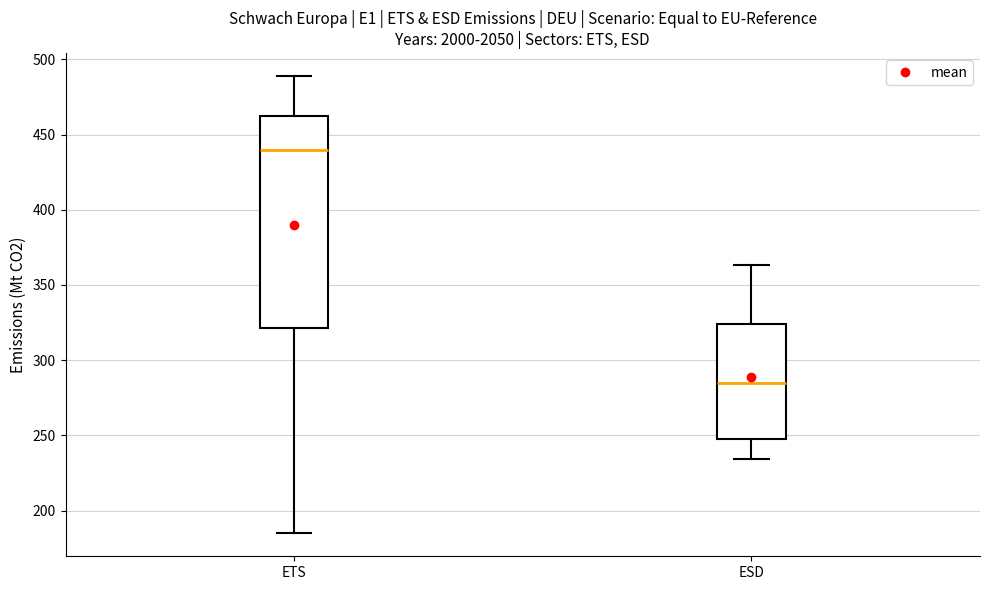

Reading left to right, read every box against the y-axis: the position of its median line, the range the box covers, and the ends of its whiskers. The values are not printed on the chart, so give them approximately, as read against the axis.

ETS: median 440, box 320 to 460, whiskers 185 to 490
ESD: median 285, box 245 to 325, whiskers 235 to 365